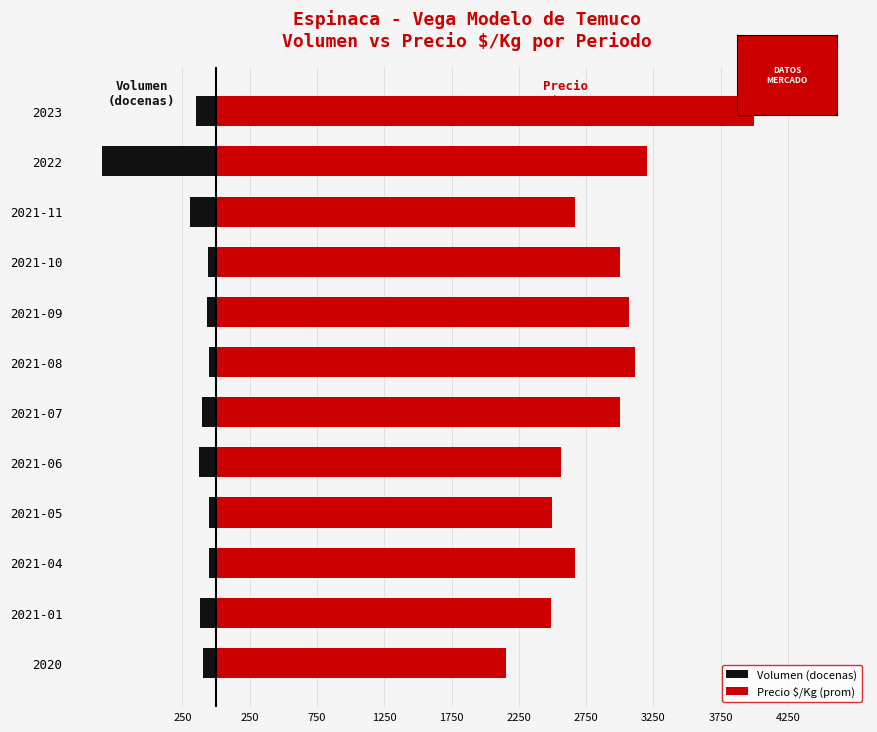

What is the sum of all Volumen (docenas) values?

-1935